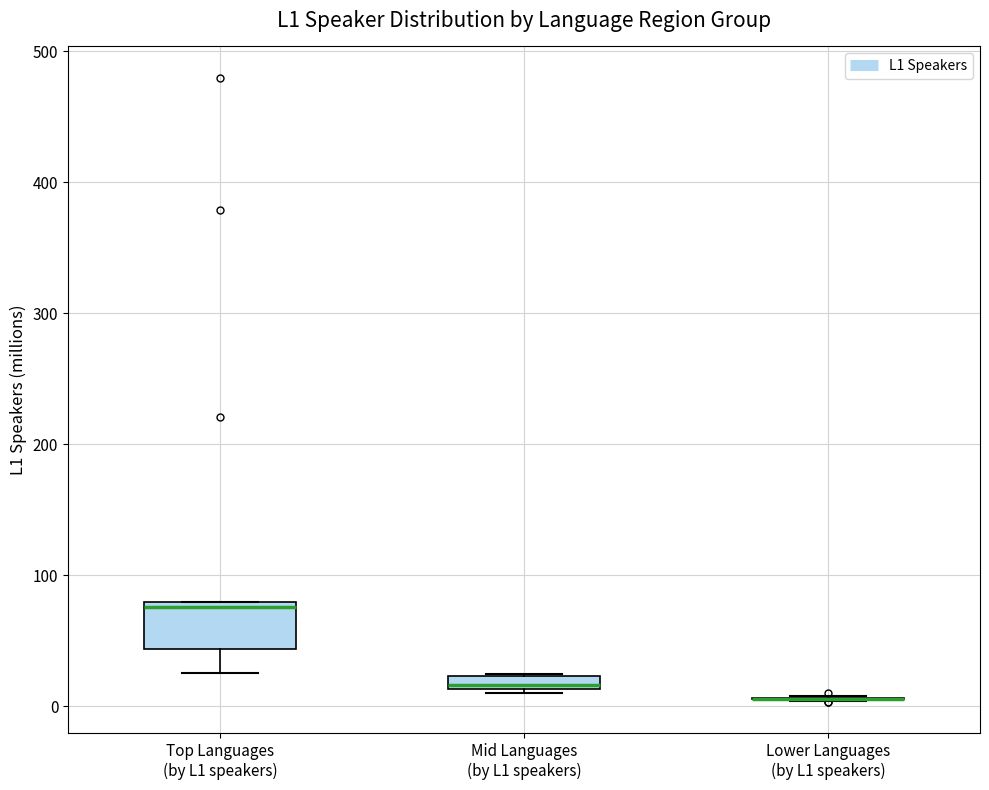

Comparing the boxes themselves (not the whiskers), which one is the tallest?

Top Languages (by L1 speakers)